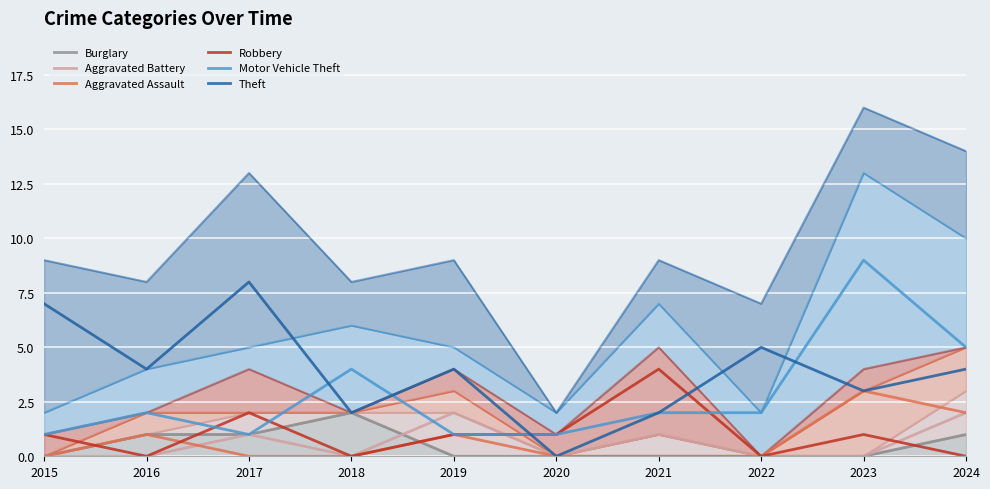

The Motor Vehicle Theft series shows 1 at 2019. True or false?

True